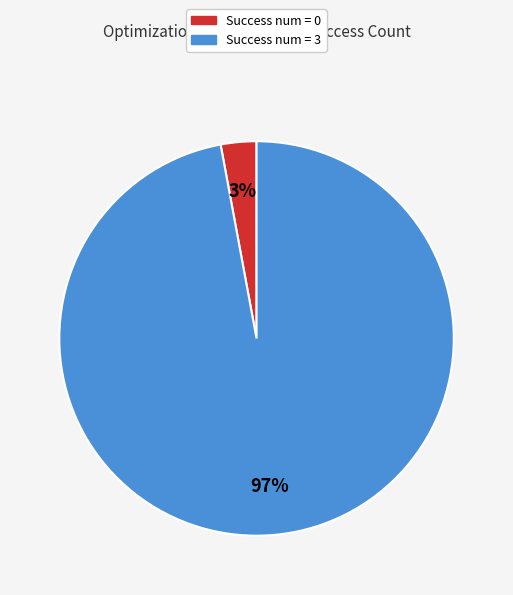

Is the sum of Success num = 3 and Success num = 0 greater than half?

Yes